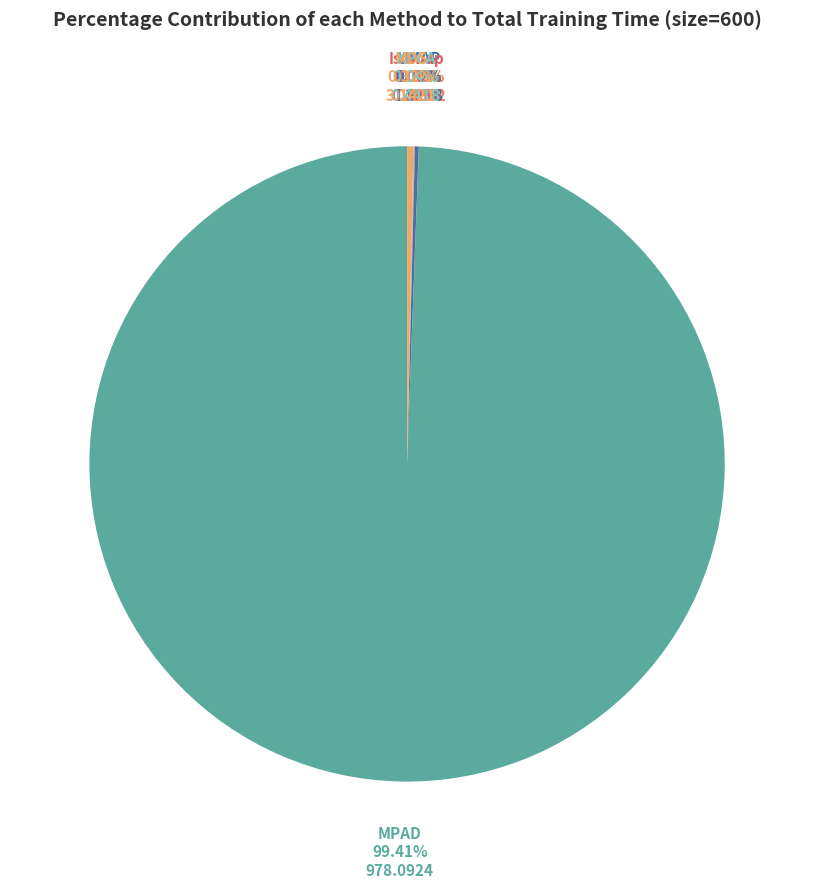

What percentage is NOT represented by MDS?

99.7%